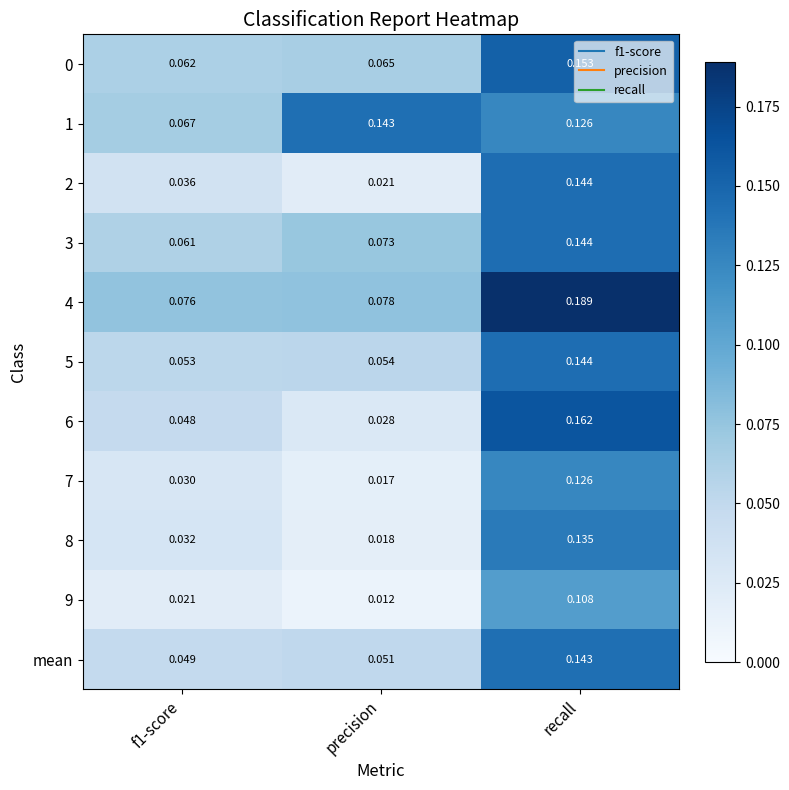

Which series has the widest spread of values?

6